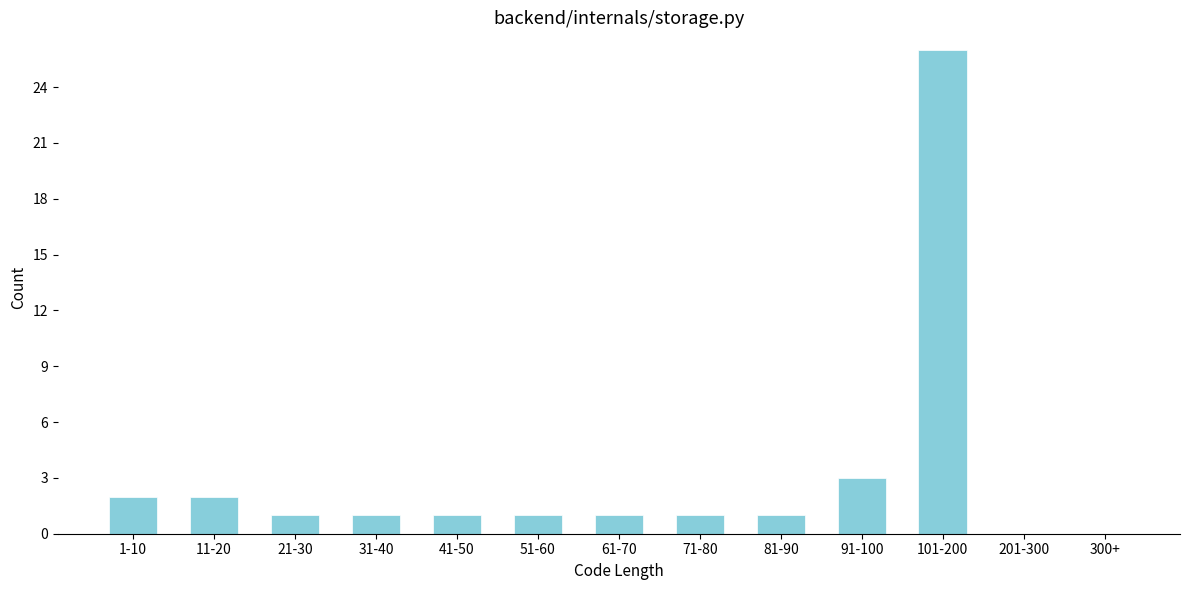

Reading left to right, list all the values displayed in this chart.

1-10=2	11-20=2	21-30=1	31-40=1	41-50=1	51-60=1	61-70=1	71-80=1	81-90=1	91-100=3	101-200=26	201-300=0	300+=0